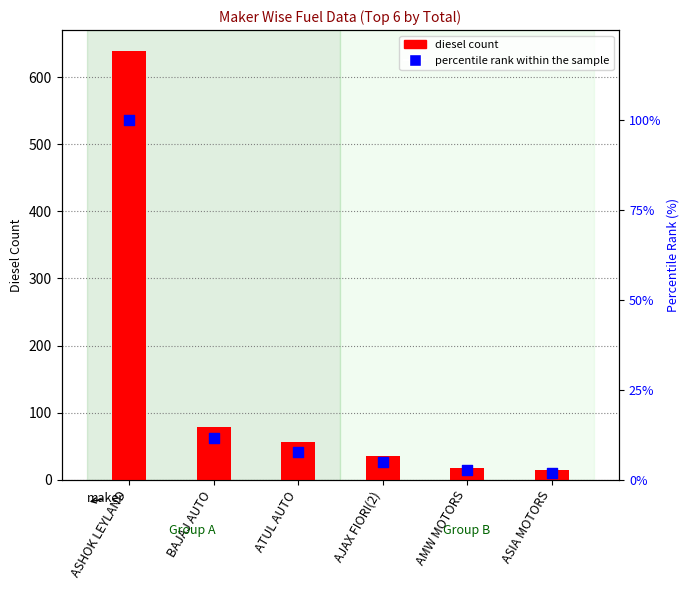

Is the value of percentile rank within the sample at AMW MOTORS greater than the value of diesel count at ASHOK LEYLAND?

No